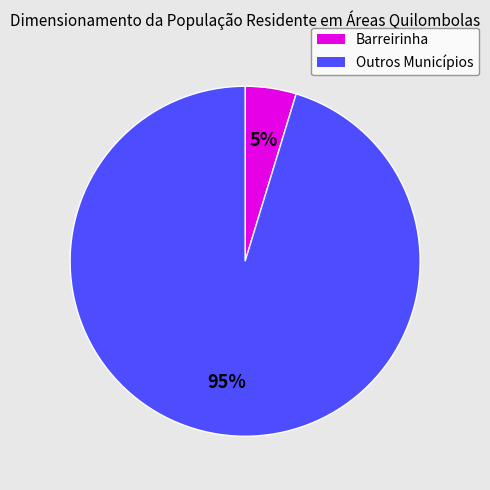

True or false: Outros Municípios accounts for 95% of the total.

True